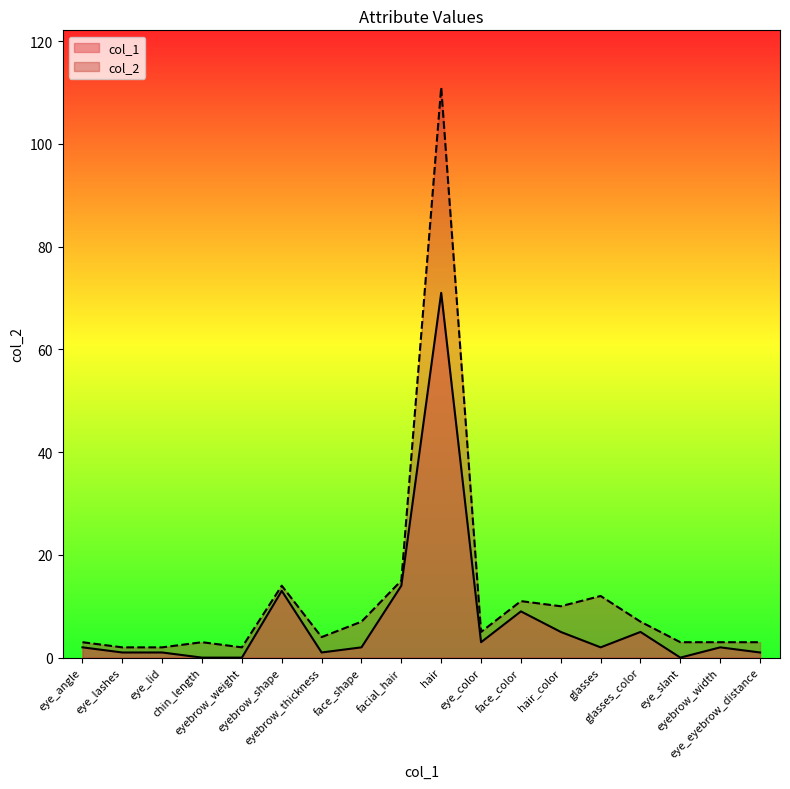

Reading left to right, extract all data points from this chart.

col_1: eye_angle=2	eye_lashes=1	eye_lid=1	chin_length=0	eyebrow_weight=0	eyebrow_shape=13	eyebrow_thickness=1	face_shape=2	facial_hair=14	hair=71	eye_color=3	face_color=9	hair_color=5	glasses=2	glasses_color=5	eye_slant=0	eyebrow_width=2	eye_eyebrow_distance=1
col_2: eye_angle=3	eye_lashes=2	eye_lid=2	chin_length=3	eyebrow_weight=2	eyebrow_shape=14	eyebrow_thickness=4	face_shape=7	facial_hair=15	hair=111	eye_color=5	face_color=11	hair_color=10	glasses=12	glasses_color=7	eye_slant=3	eyebrow_width=3	eye_eyebrow_distance=3